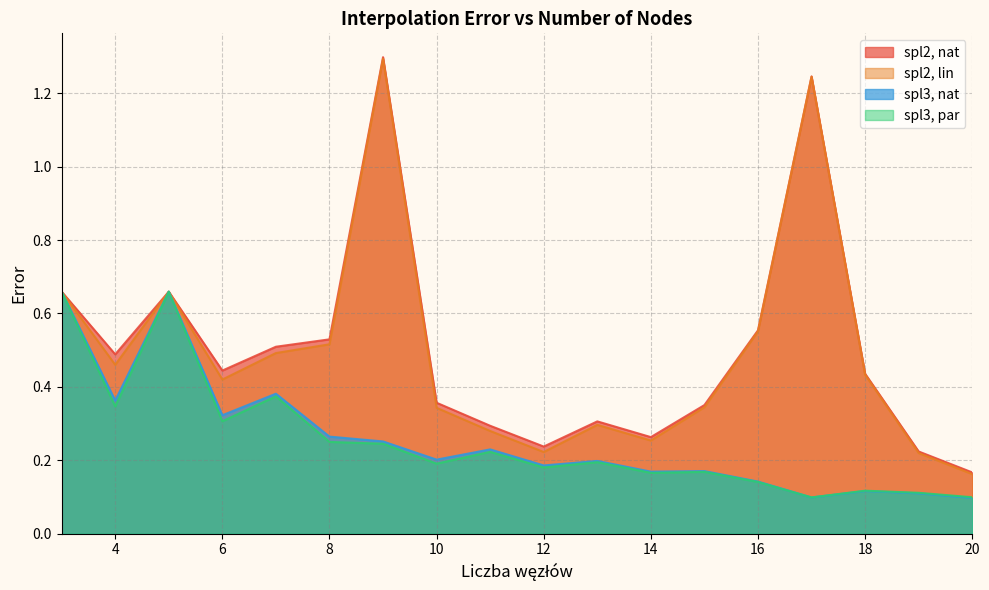

The spl3, par series shows 0.2 at 10. True or false?

True